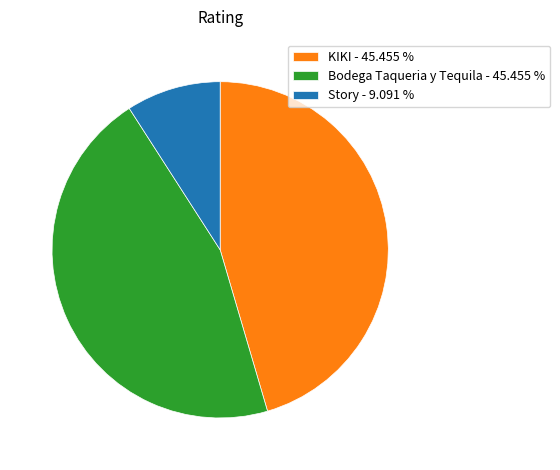

Which has a higher value, KIKI or Story?

KIKI